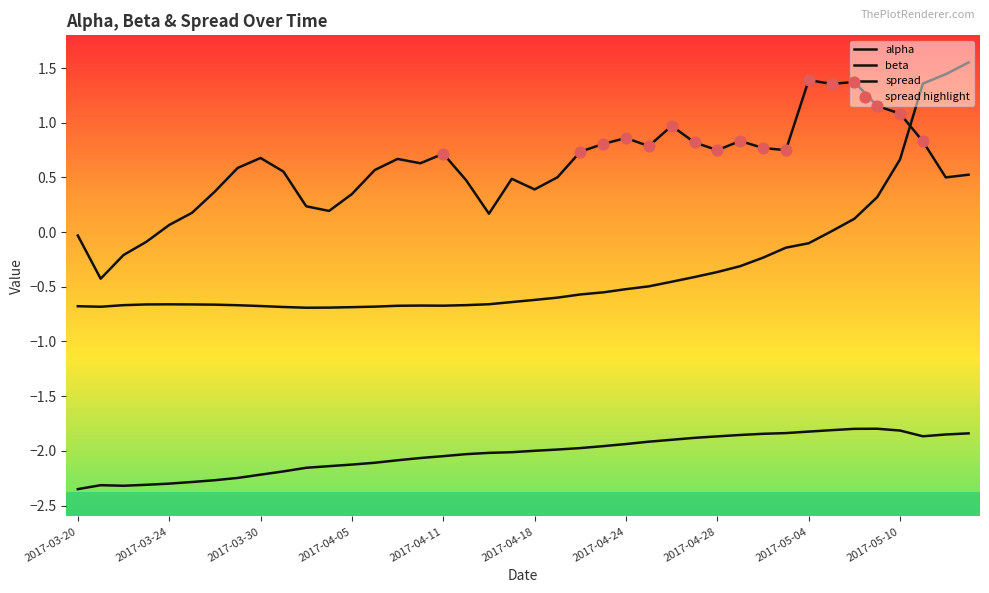

Which series contains the highest Y value?

alpha